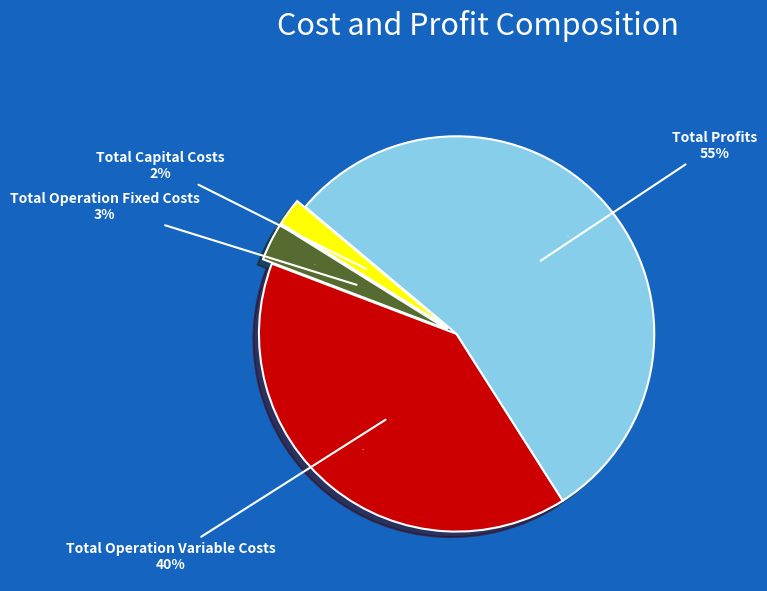

How many slices are in this pie chart?

4